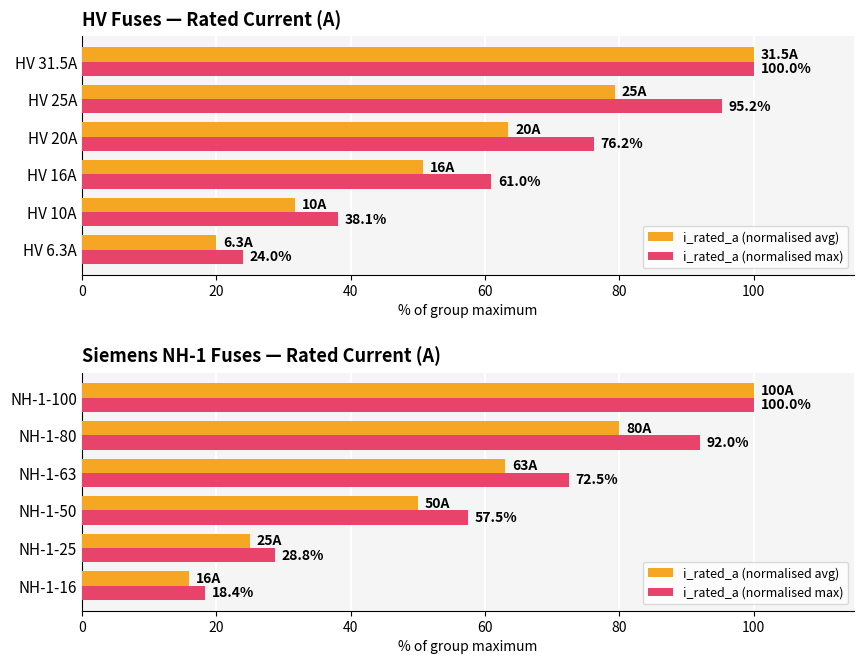

What is the maximum value shown in the chart?

100.0